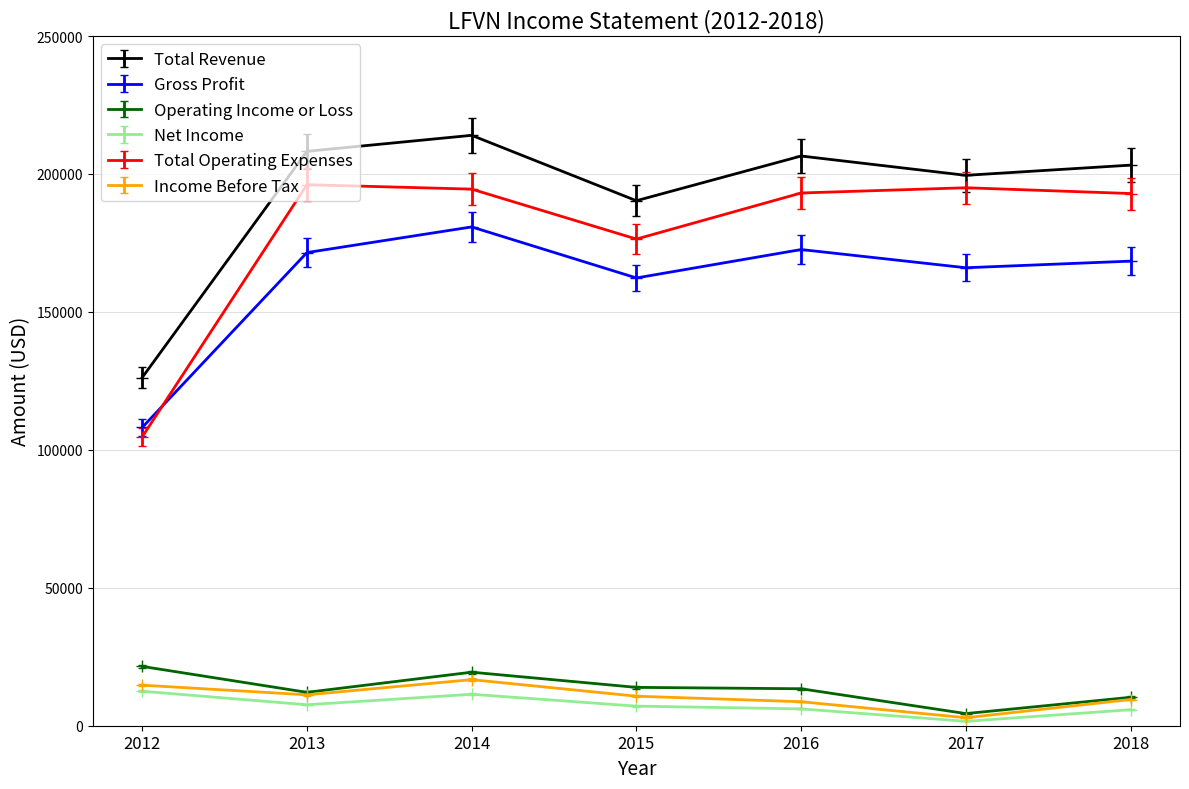

What is the value of the Gross Profit point at the 2nd from the left?

171500